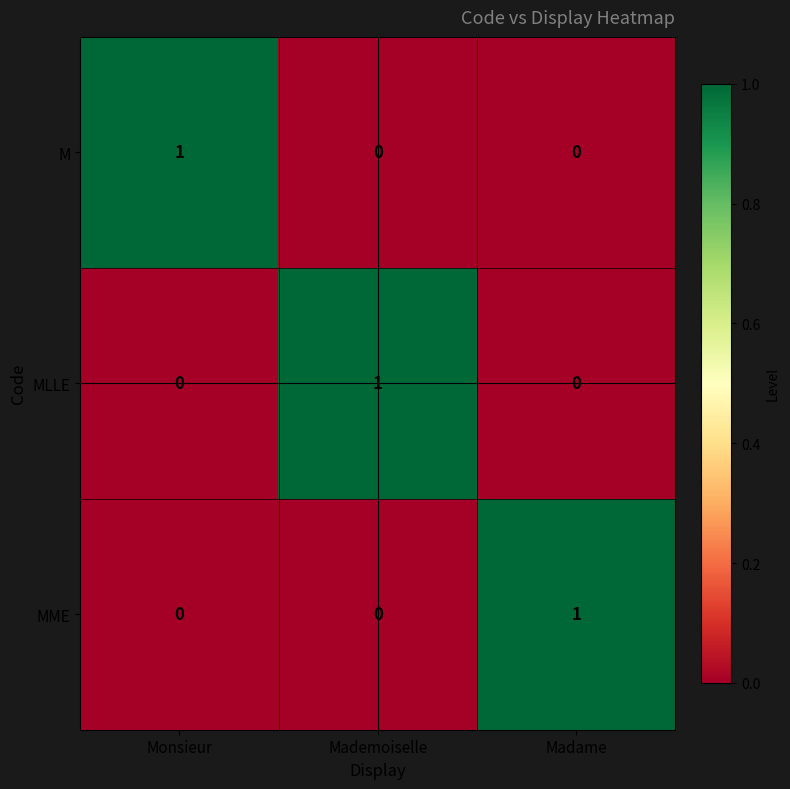

The value of MME at Madame is 1. True or false?

True